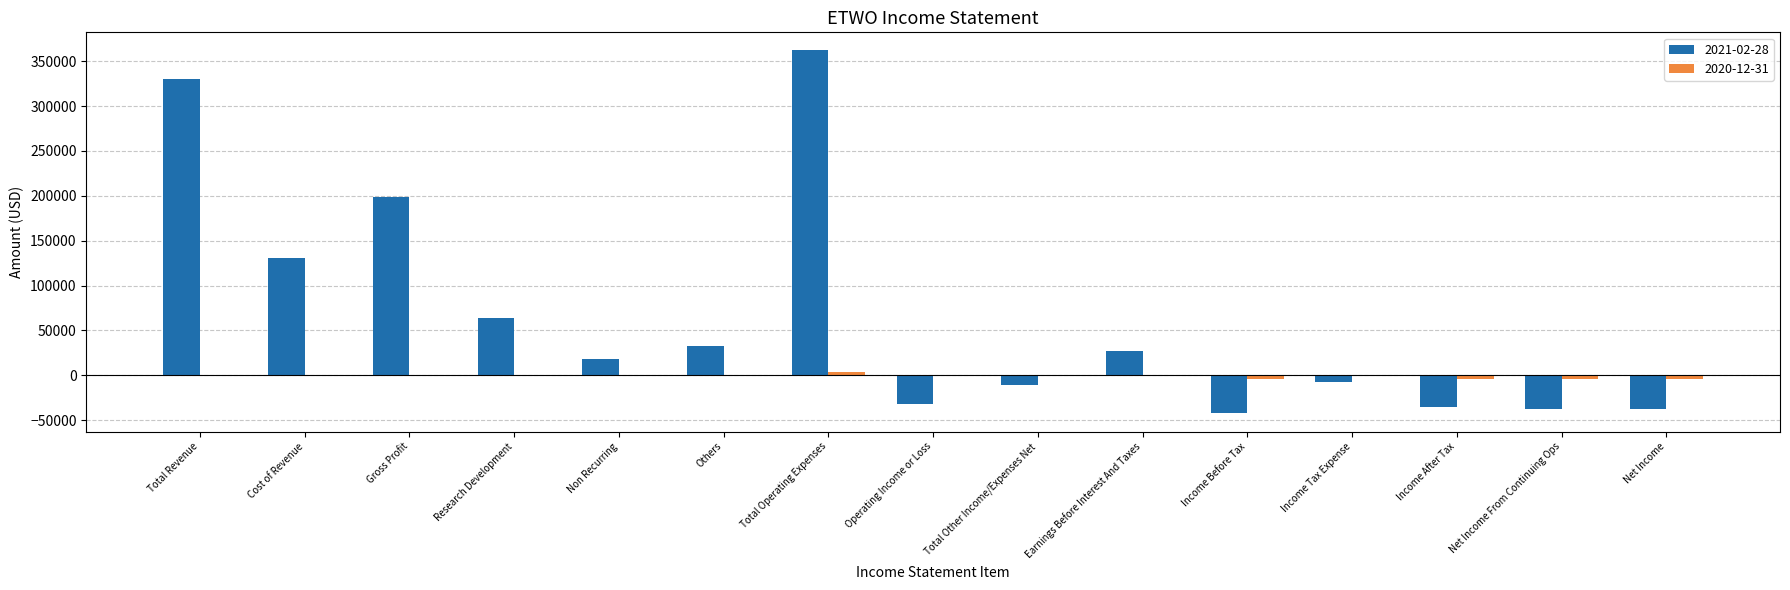

Is it true that 2021-02-28 equals -35100 at Income After Tax?

True